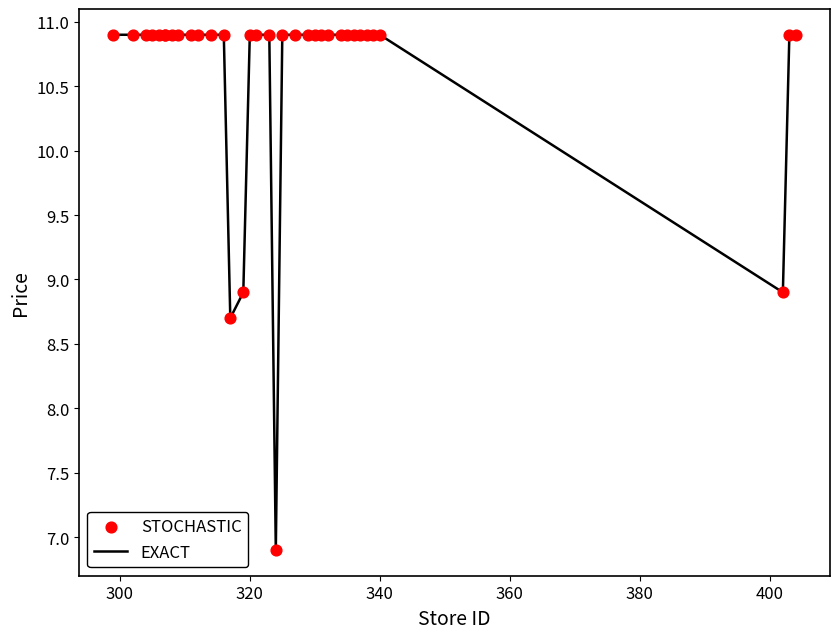

What is the difference between the maximum and minimum values?

4.0